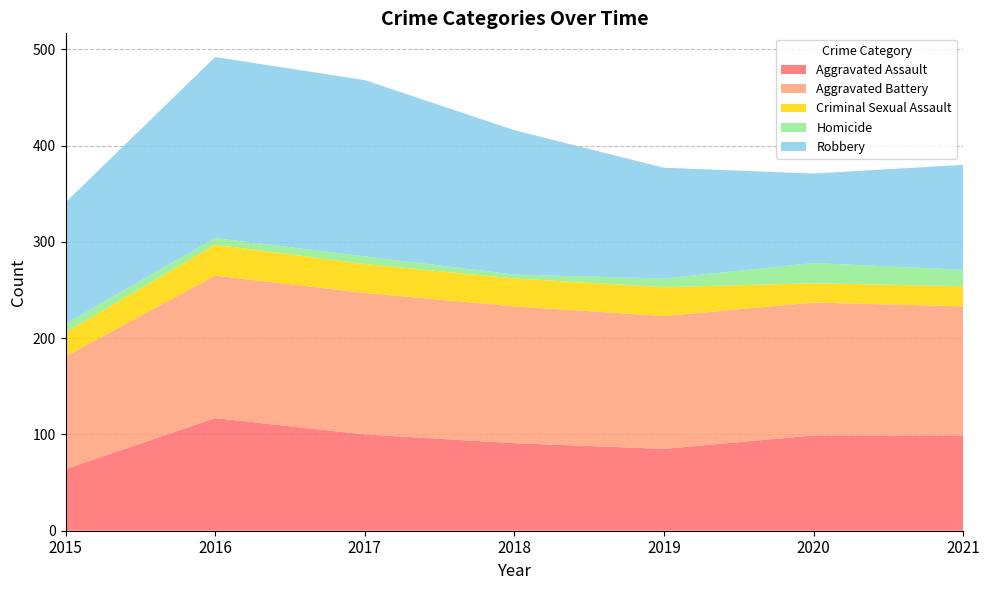

Reading right to left, list all the values displayed in this chart.

Aggravated Assault: 99	99	85	91	100	117	64
Aggravated Battery: 134	138	138	142	147	148	117
Criminal Sexual Assault: 21	20	30	29	30	32	25
Homicide: 17	21	9	4	8	7	9
Robbery: 109	93	115	150	183	188	126